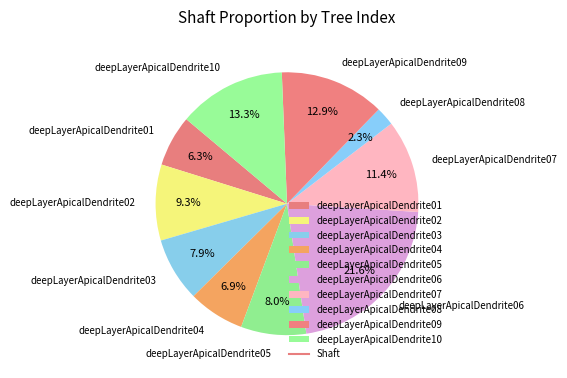

What percentage is the deepLayerApicalDendrite06 slice, to the nearest percent?

22%